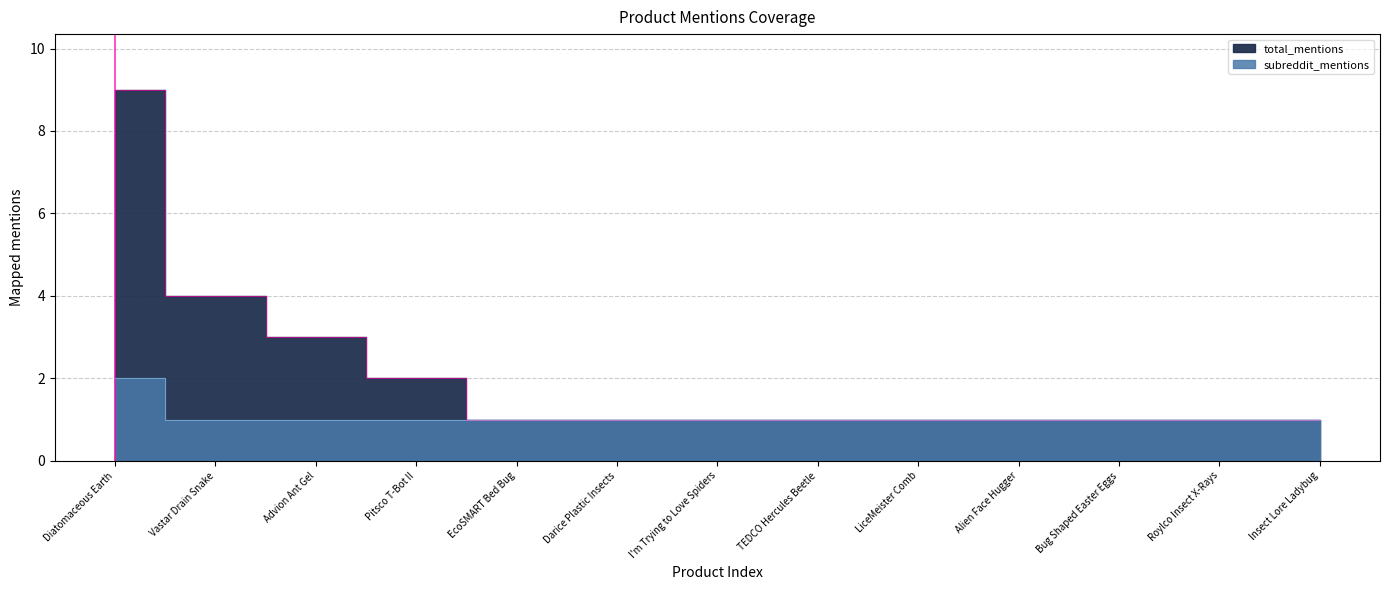

Rank the series by their maximum value, from highest to lowest.

total_mentions, subreddit_mentions